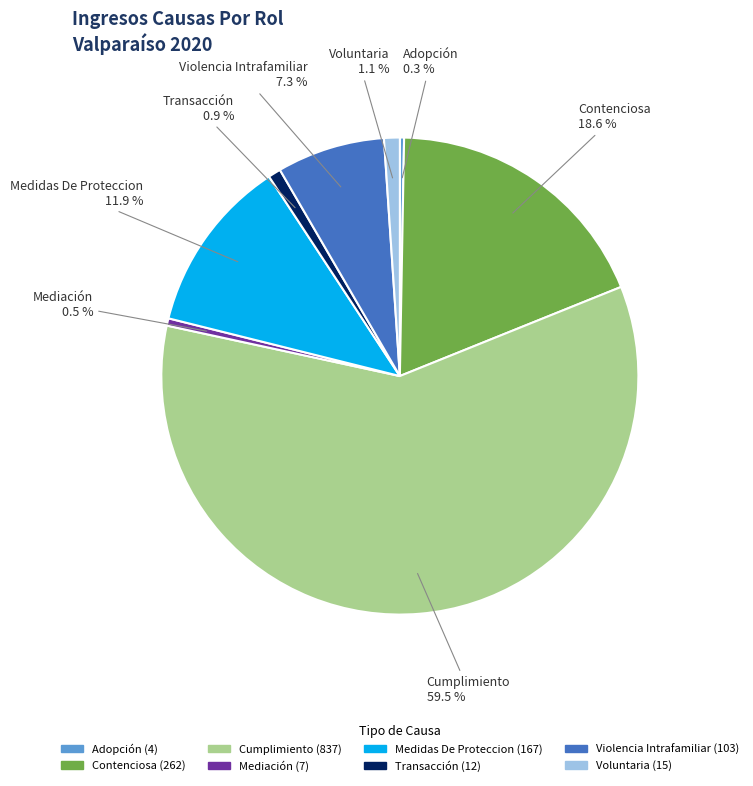

Which category has the biggest portion of the pie?

Cumplimiento